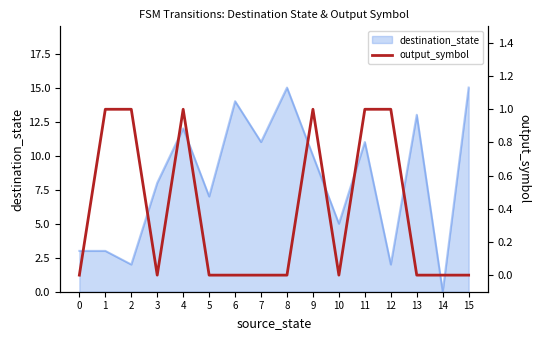

At which label does destination_state reach its minimum?

14